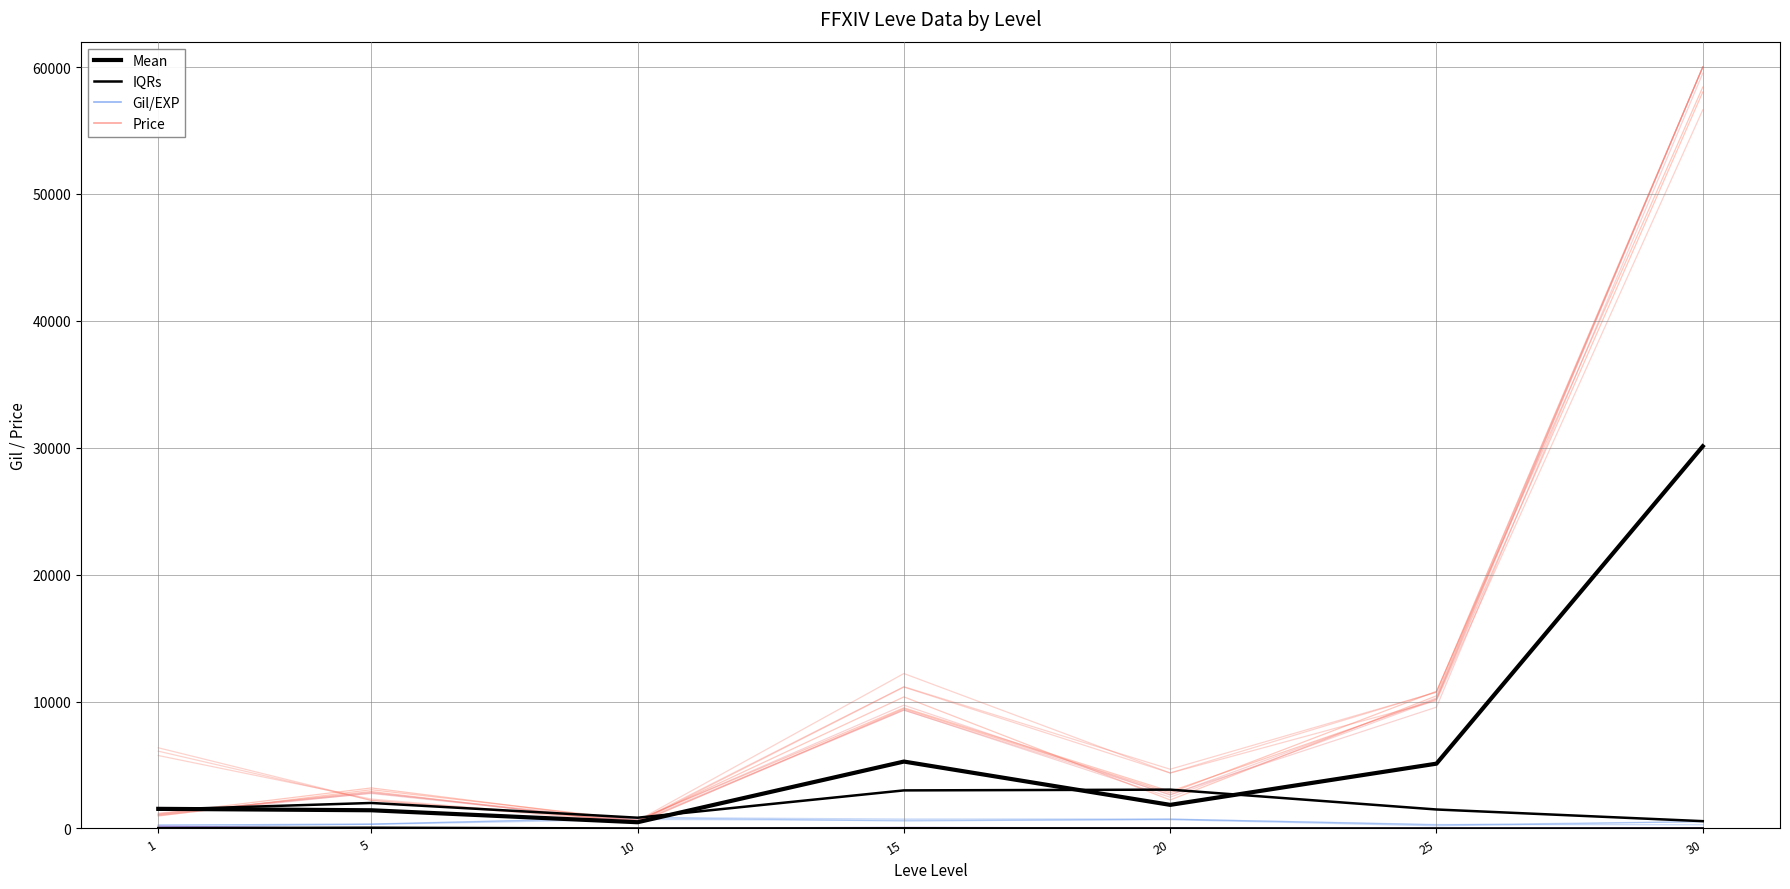

What is the difference between the second highest and second lowest values in the Mean series?

3838.2